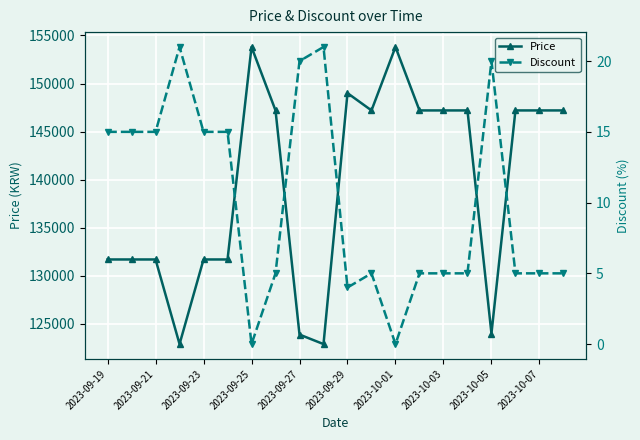

True or false: Price has more than 2 points higher than both neighbors.

True